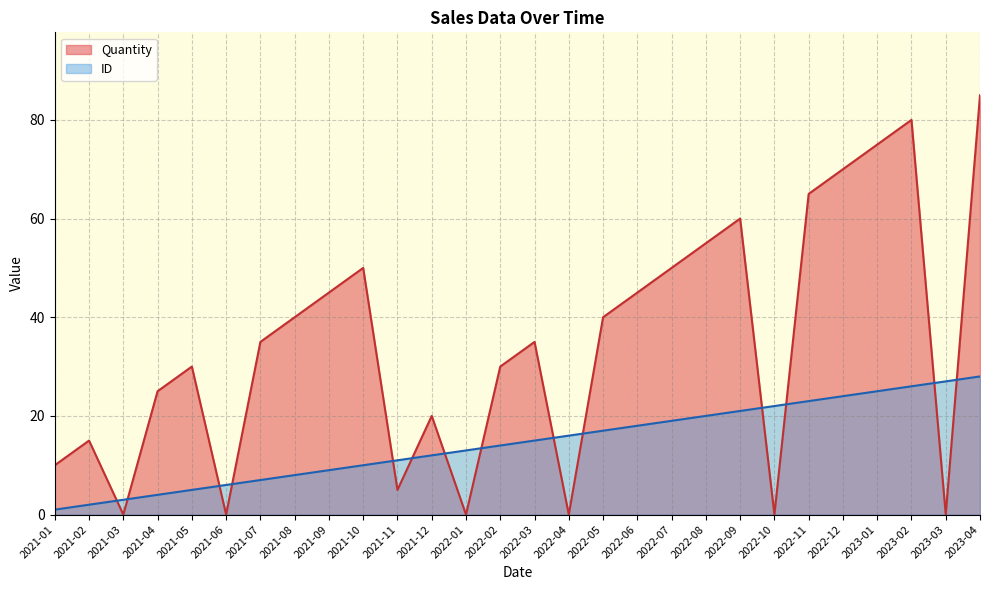

What are all the series names shown in the legend?

Quantity, ID